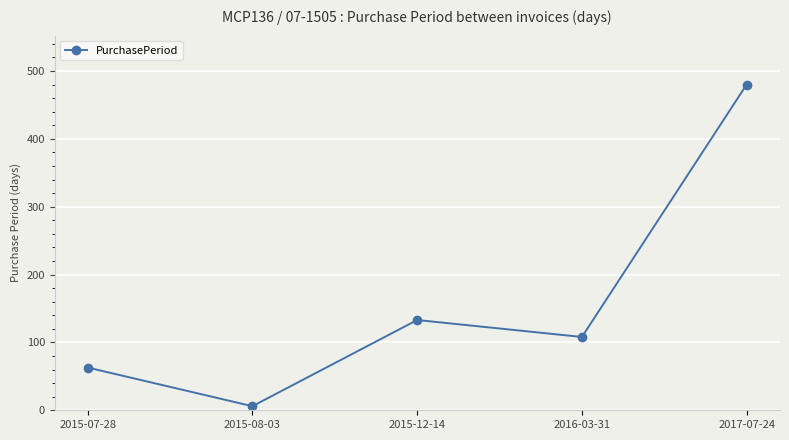

At which label does the data first exceed 108?

2015-12-14